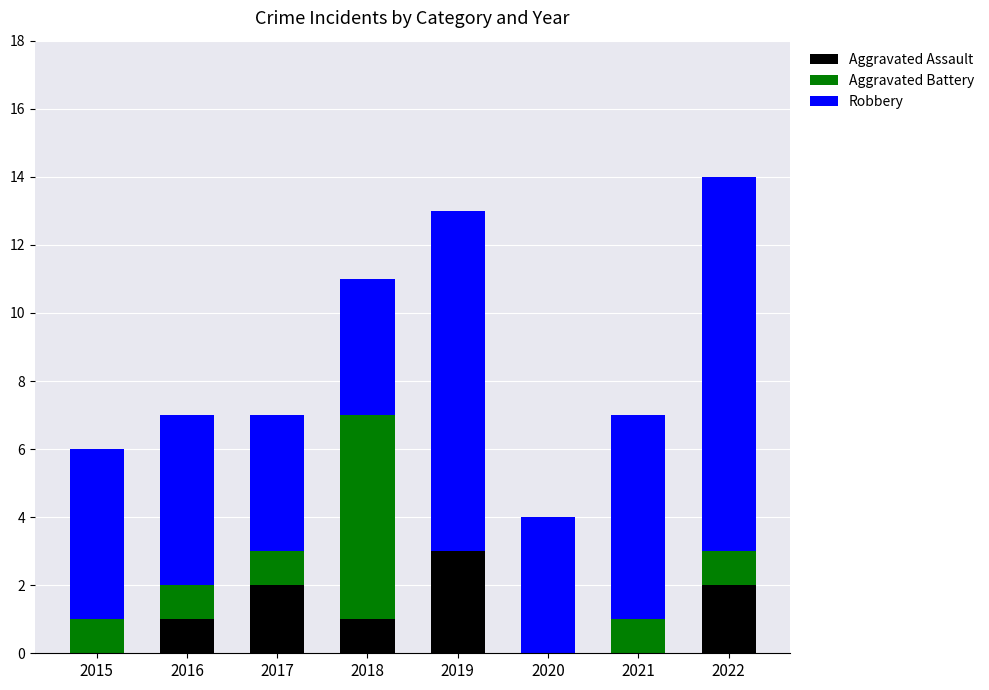

Does the chart contain stacked bars?

Yes